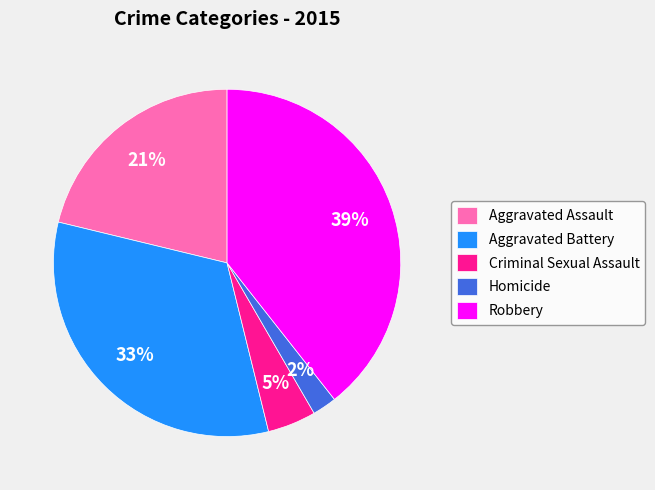

How many slices are in this pie chart?

5